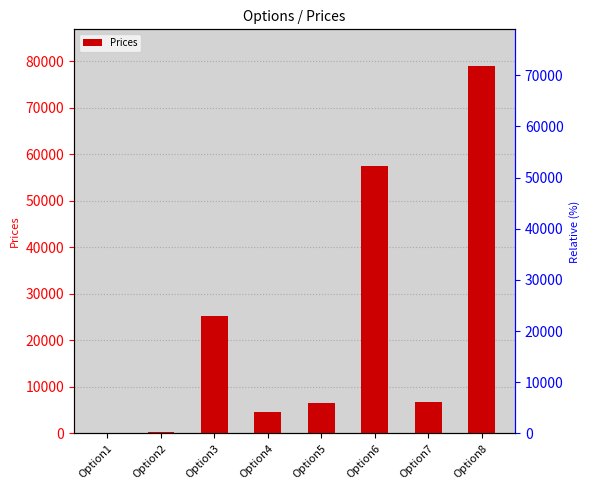

What is the sum of the values at Option6 and Option4?

62003